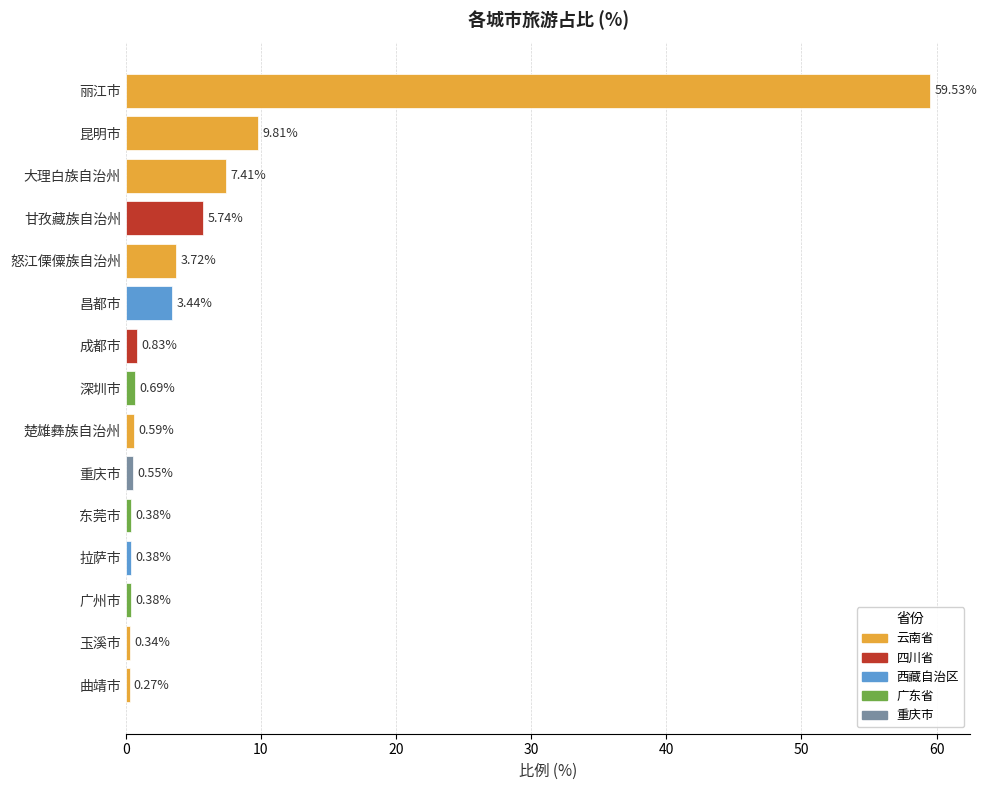

Between 广州市 and 曲靖市, which is larger?

广州市